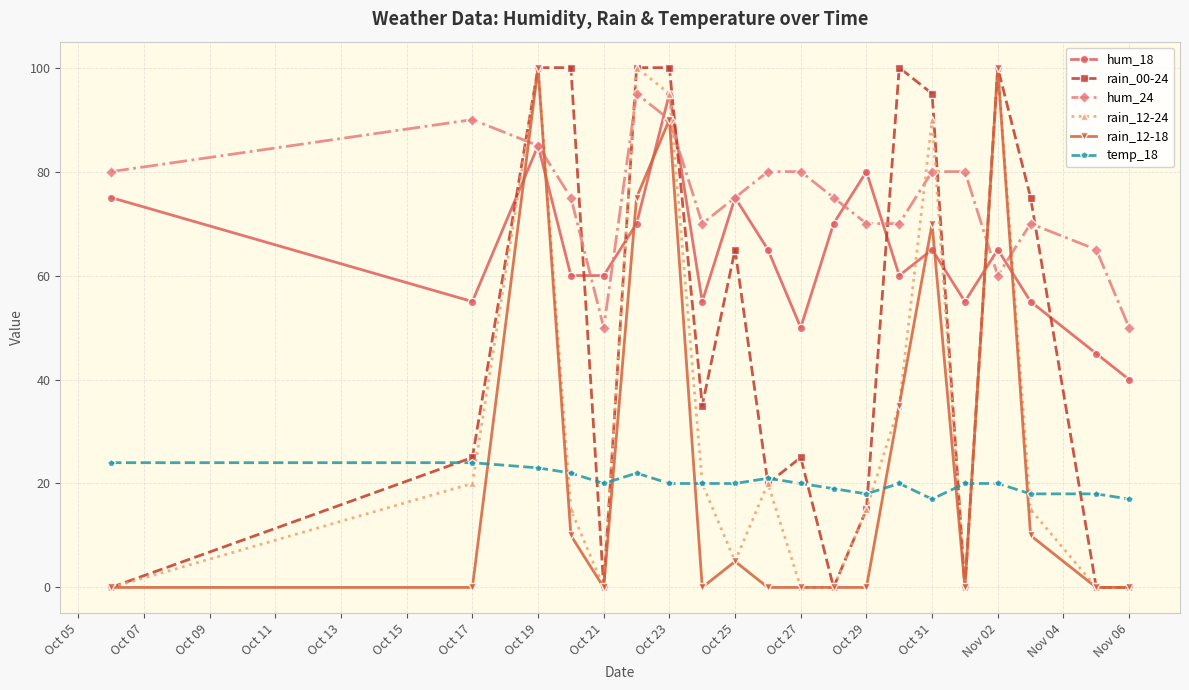

Which series has the largest total across all categories?

hum_24